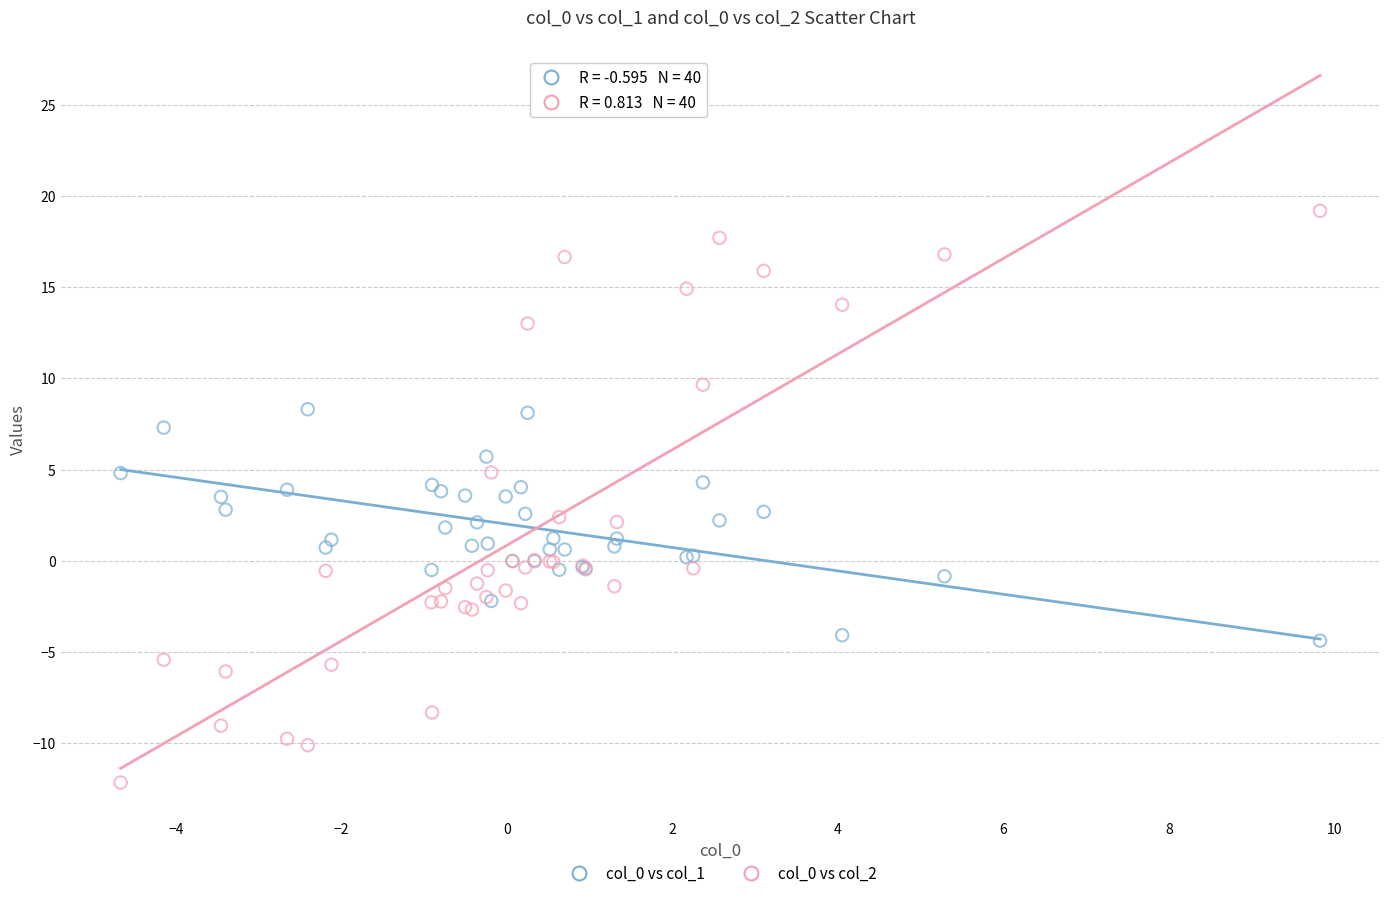

What is the X range (max minus min) for the scatter plot?

14.5